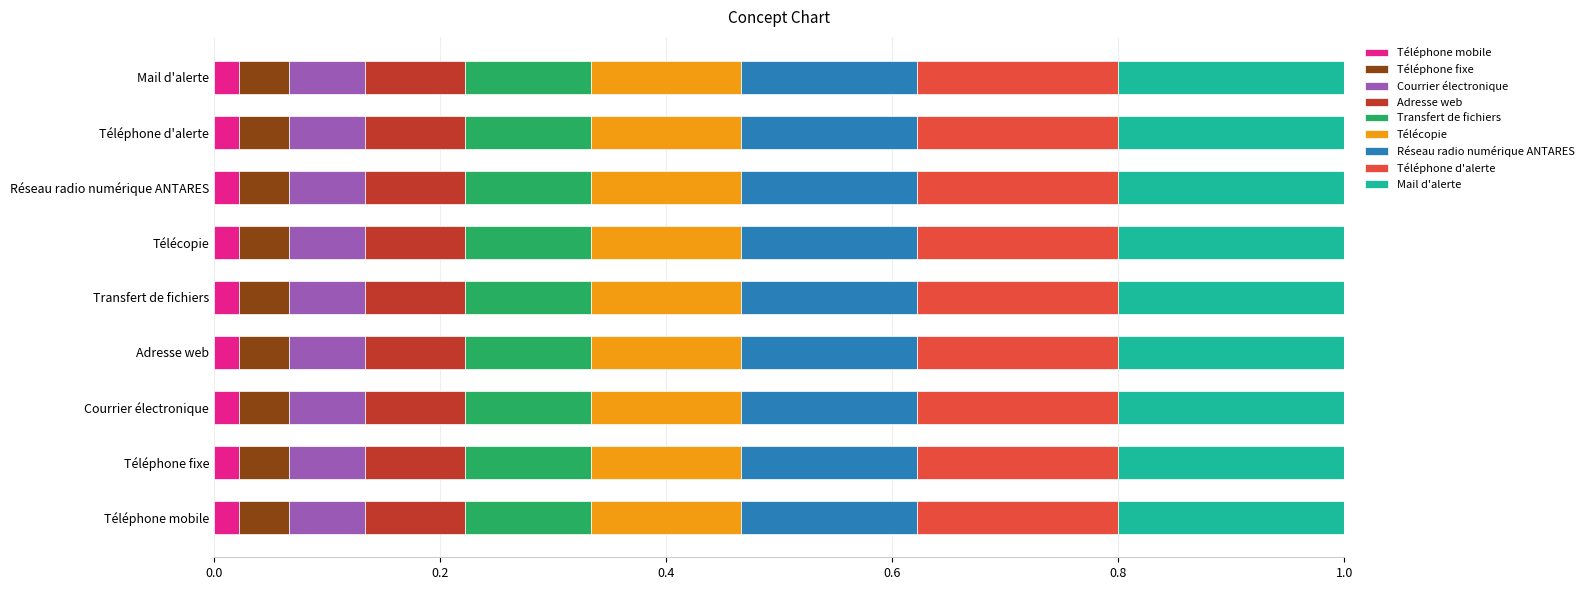

What is the total value across all series at Téléphone fixe?

1.0